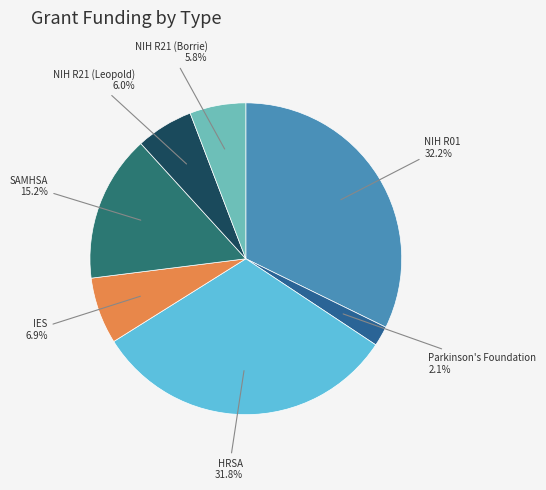

How many slices are in this pie chart?

7